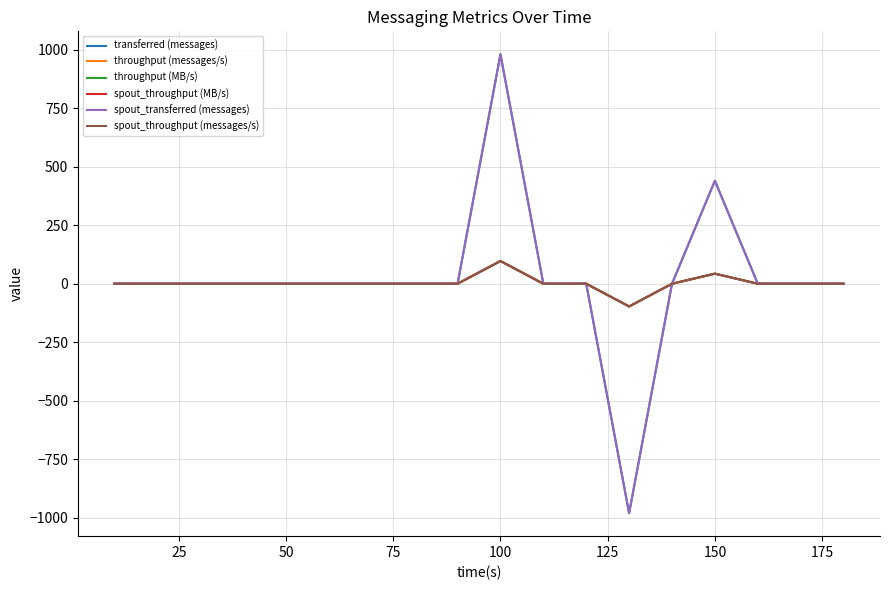

Rank the series by their maximum value, from highest to lowest.

transferred (messages), spout_transferred (messages), throughput (messages/s), throughput (MB/s), spout_throughput (MB/s), spout_throughput (messages/s)